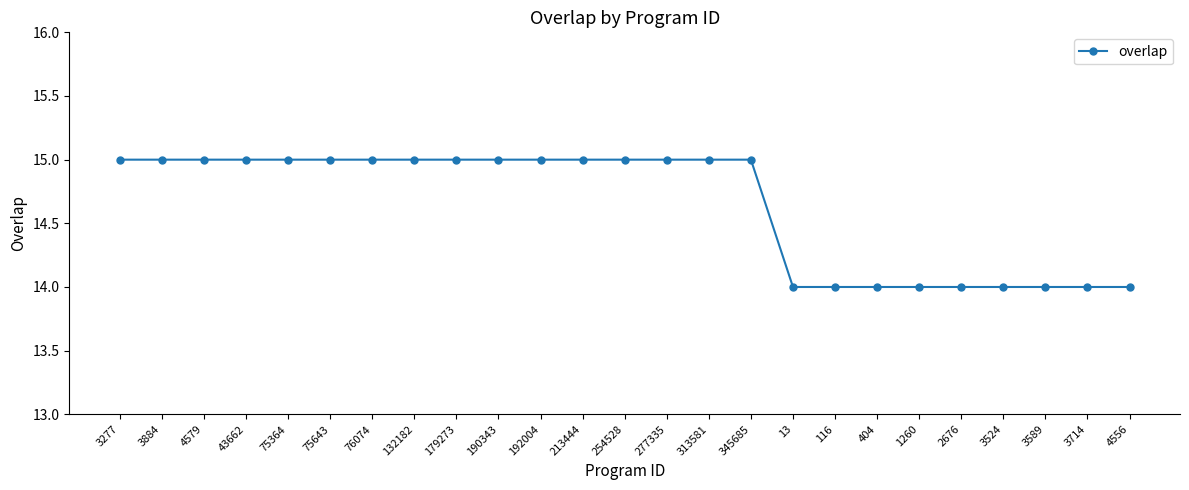

What is the greatest value displayed?

15